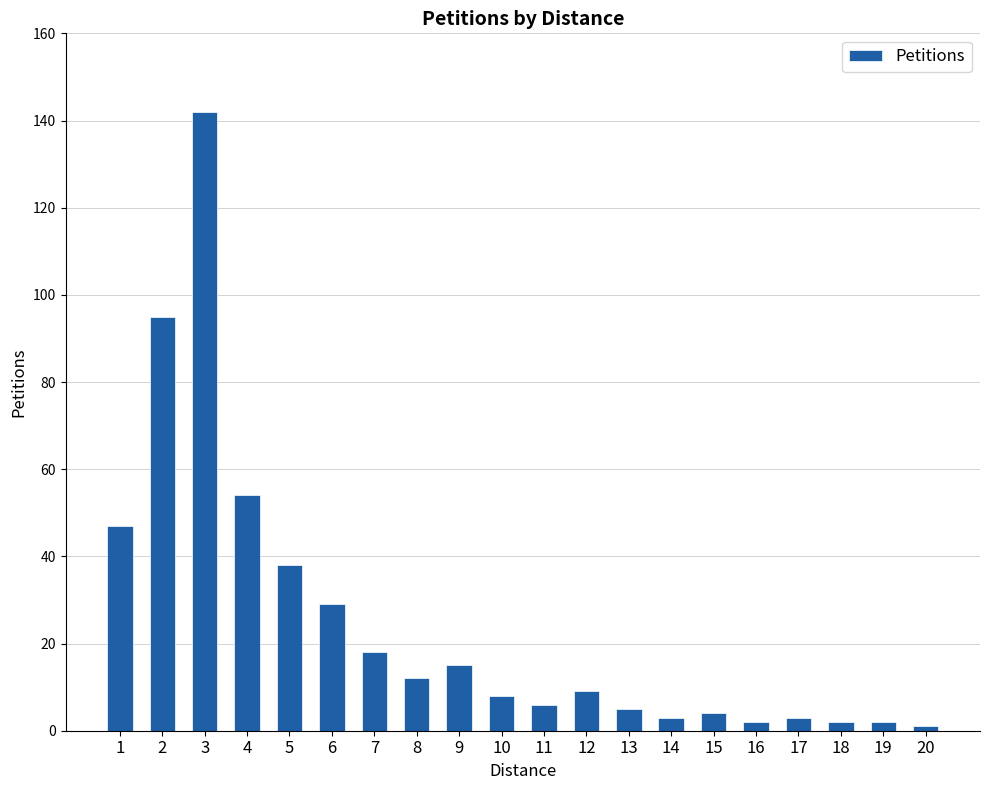

What is the difference between the maximum and minimum values?

141